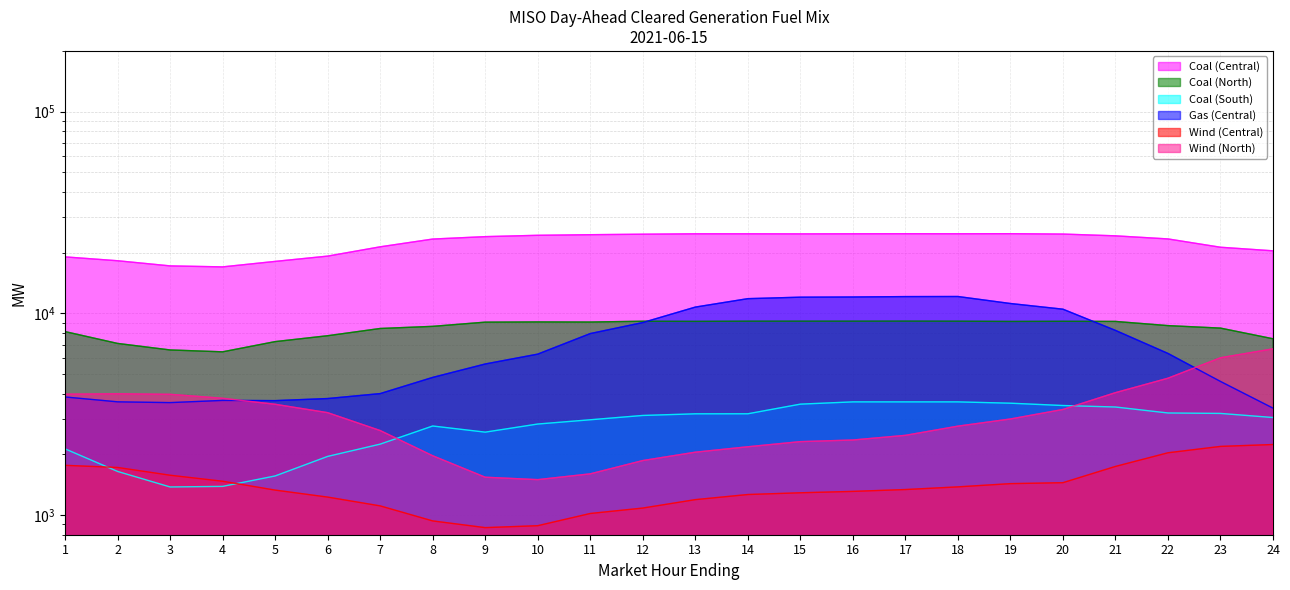

True or false: Wind (Central) has a value of 1473.0 at 4.

True